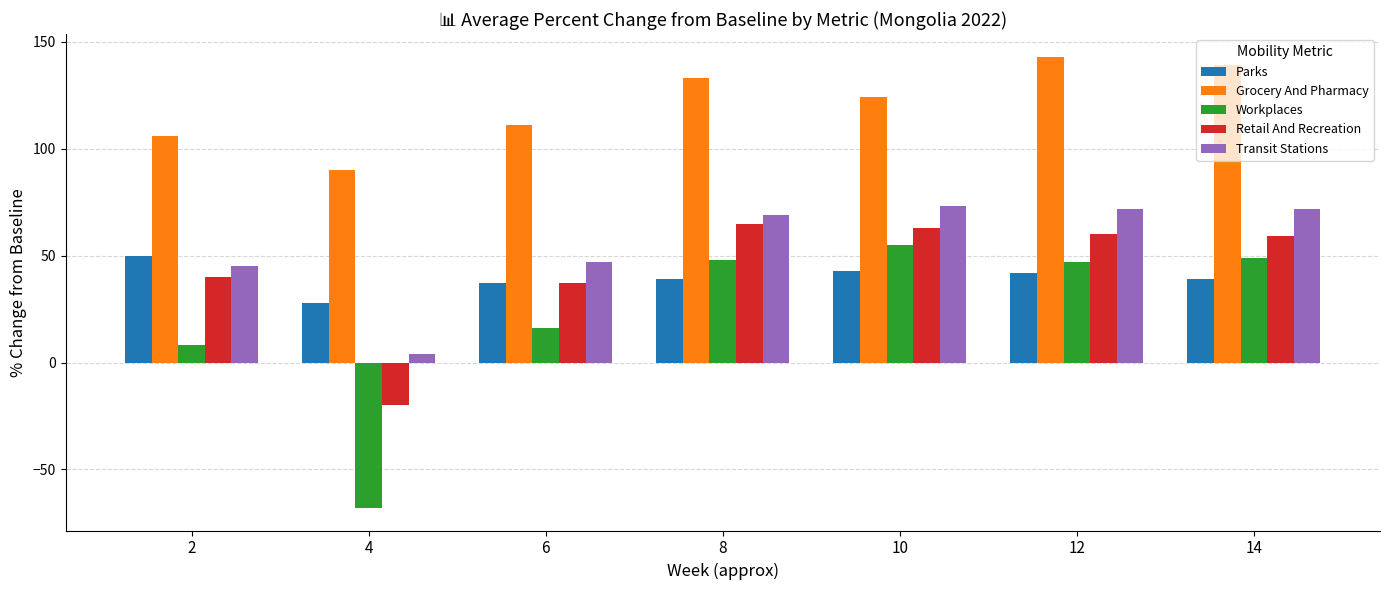

Are the bars grouped side by side (vs. stacked)?

Yes